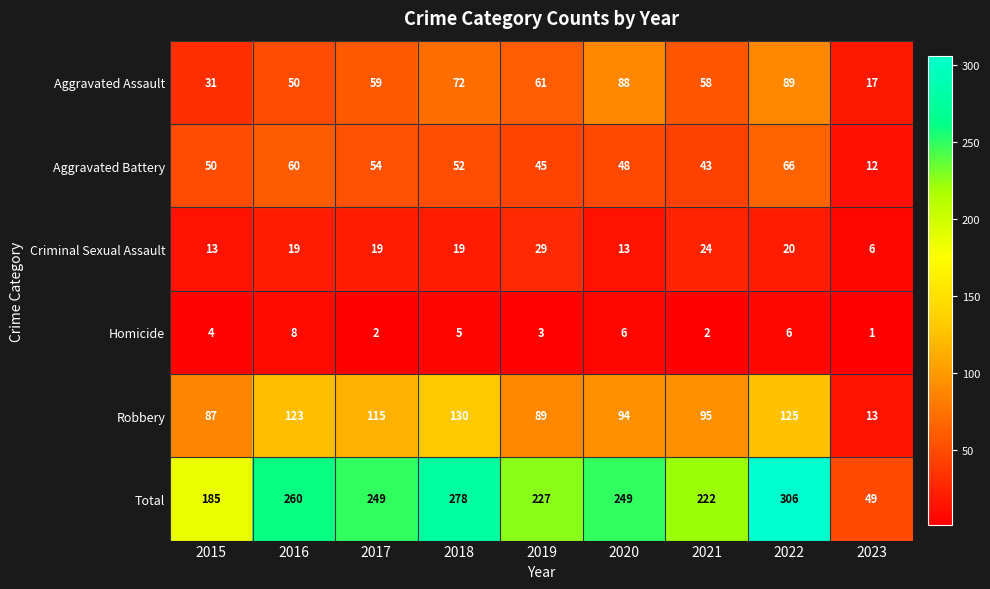

How many Homicide values are between 2 and 6?

7